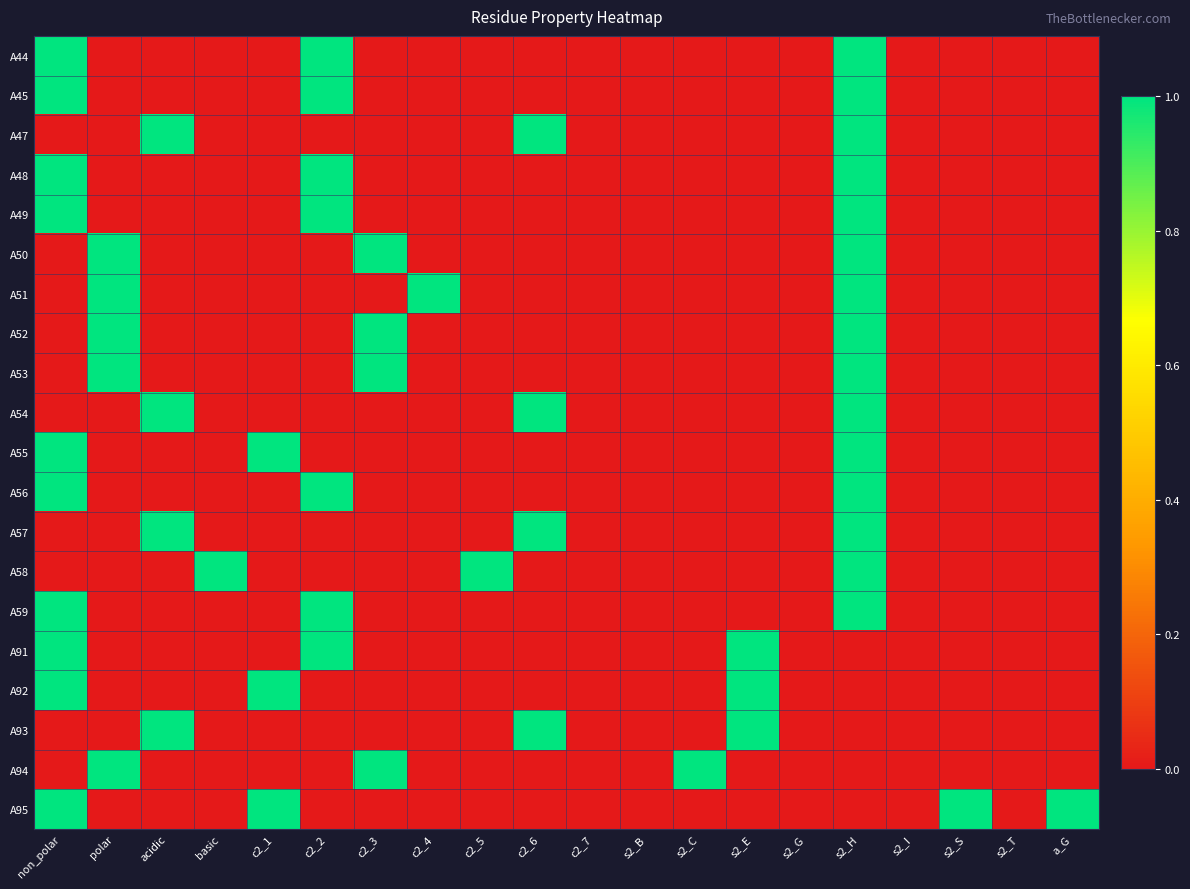

At polar, list the series in order from smallest to largest.

A44, A45, A47, A48, A49, A54, A55, A56, A57, A58, A59, A91, A92, A93, A95, A50, A51, A52, A53, A94